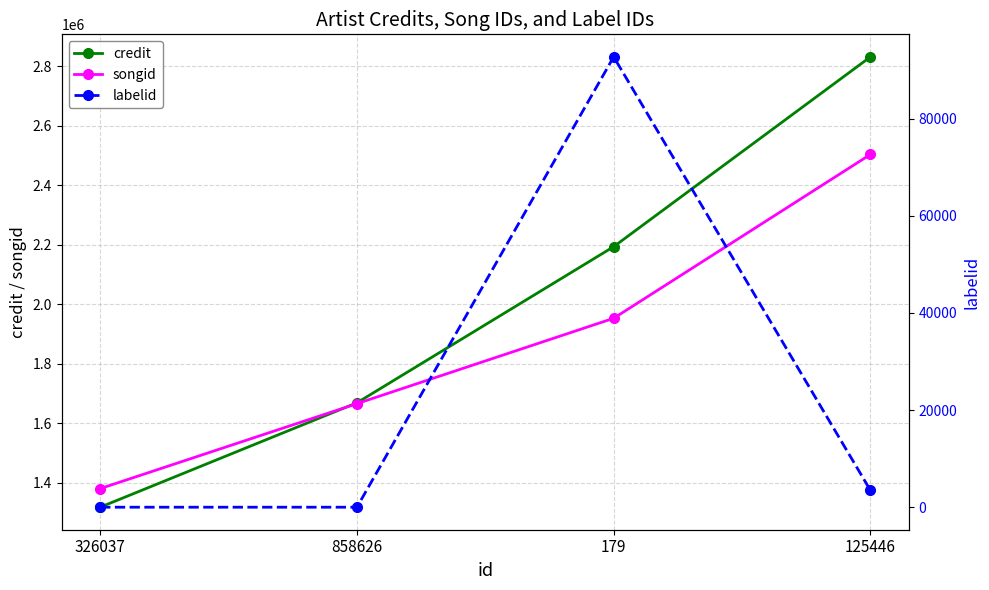

What position from the right is 179?

2